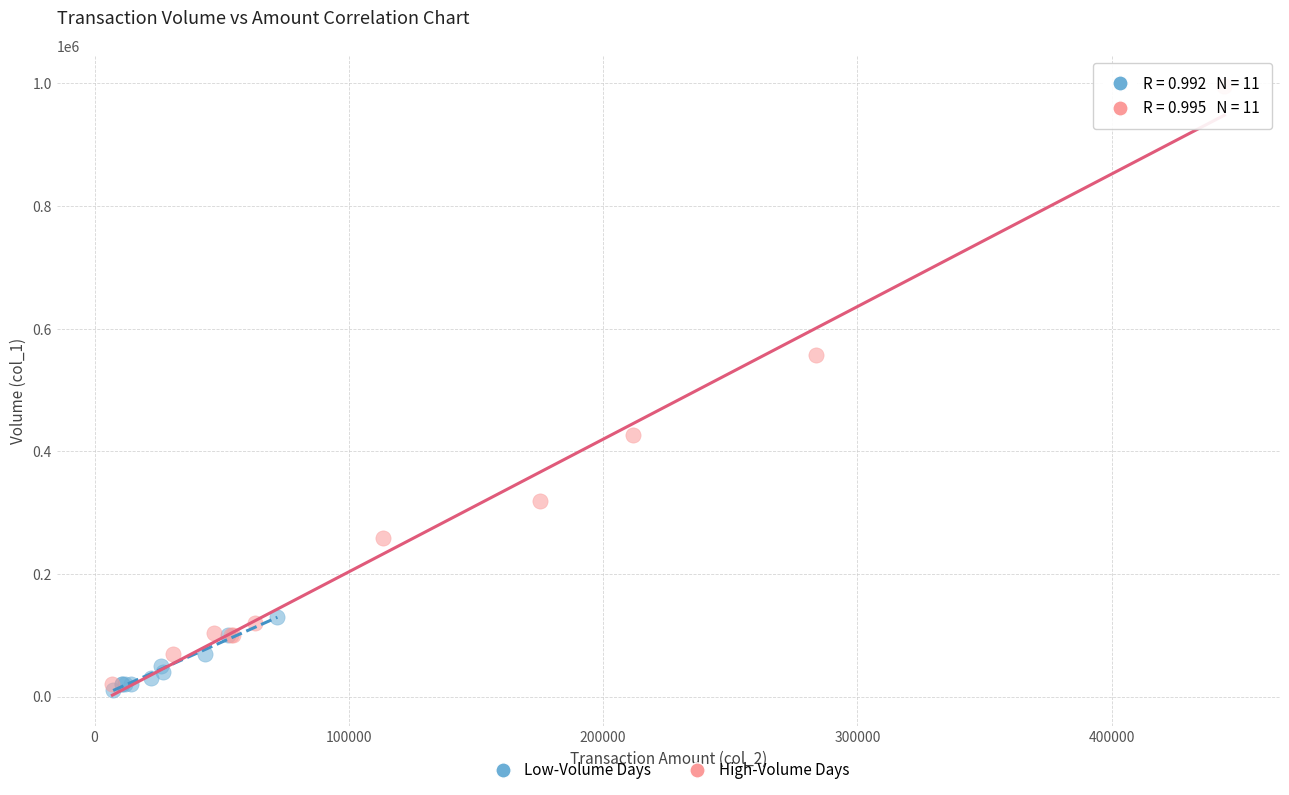

Which series contains the highest Y value?

High-Volume Days